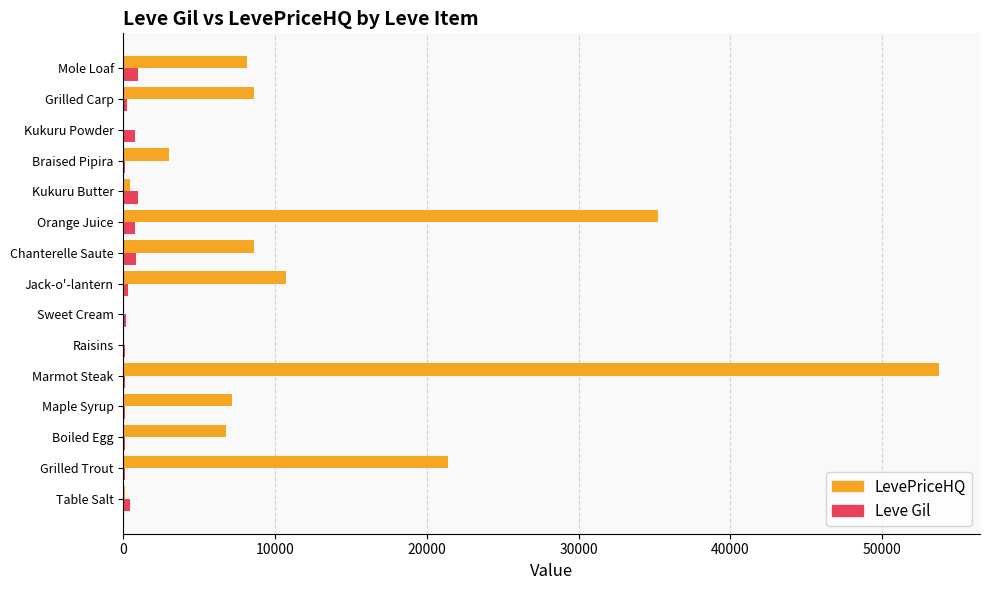

Is the value of LevePriceHQ at Chanterelle Saute greater than the value of Leve Gil at Braised Pipira?

Yes